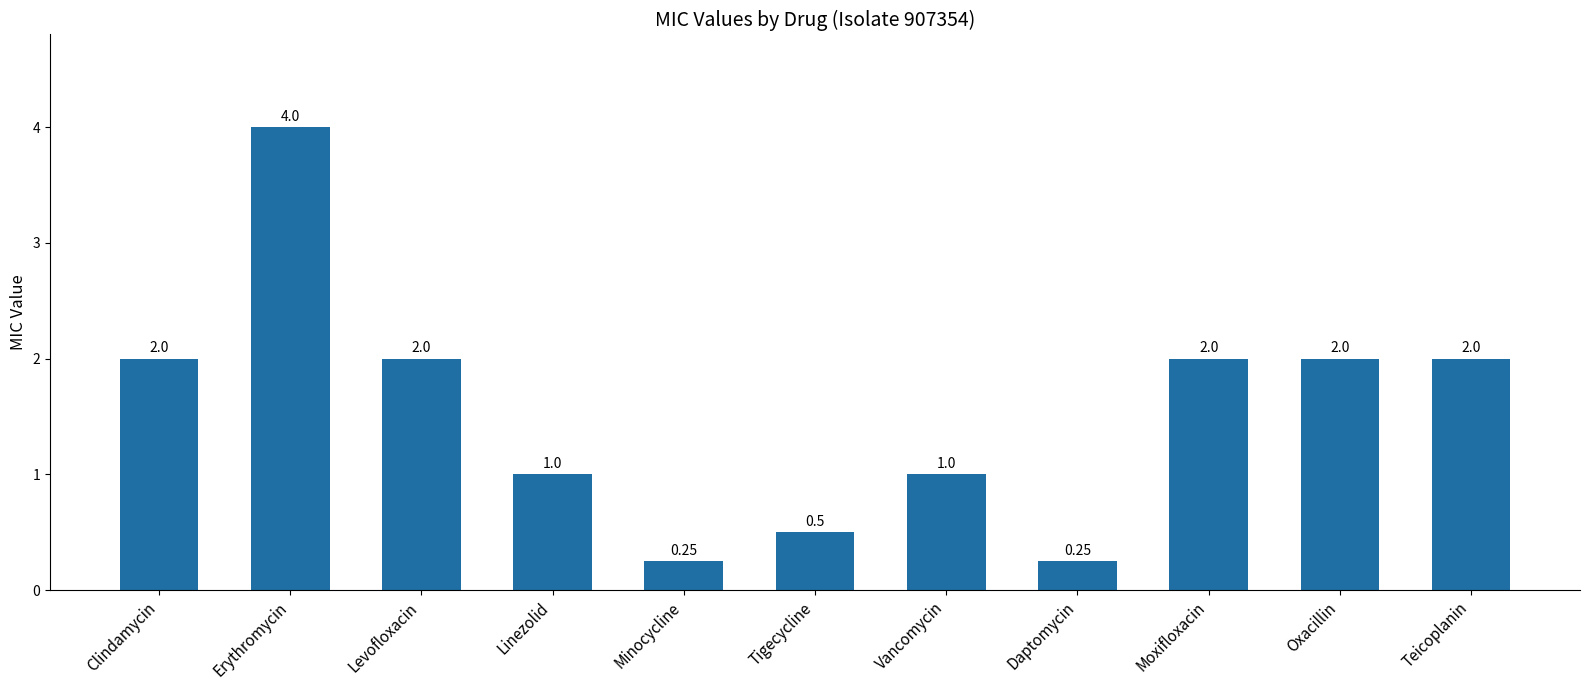

What is the difference between the second highest and second lowest values?

1.8